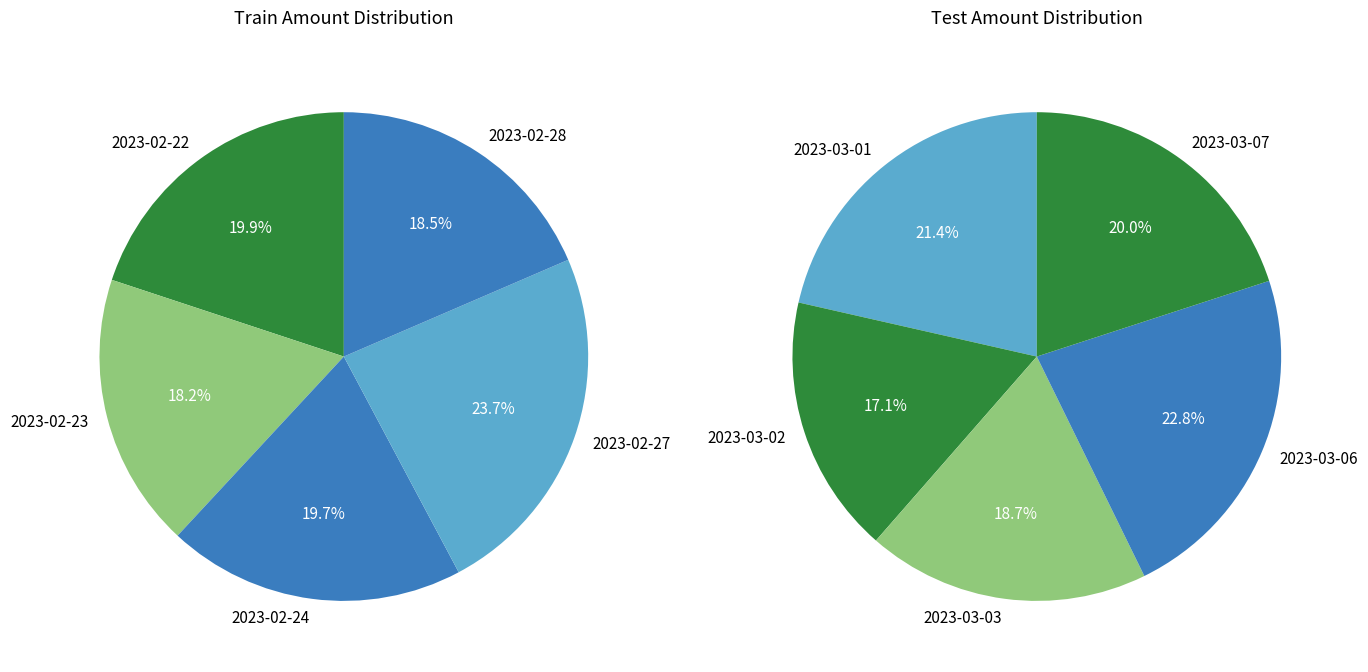

Is there a majority slice in this chart?

No